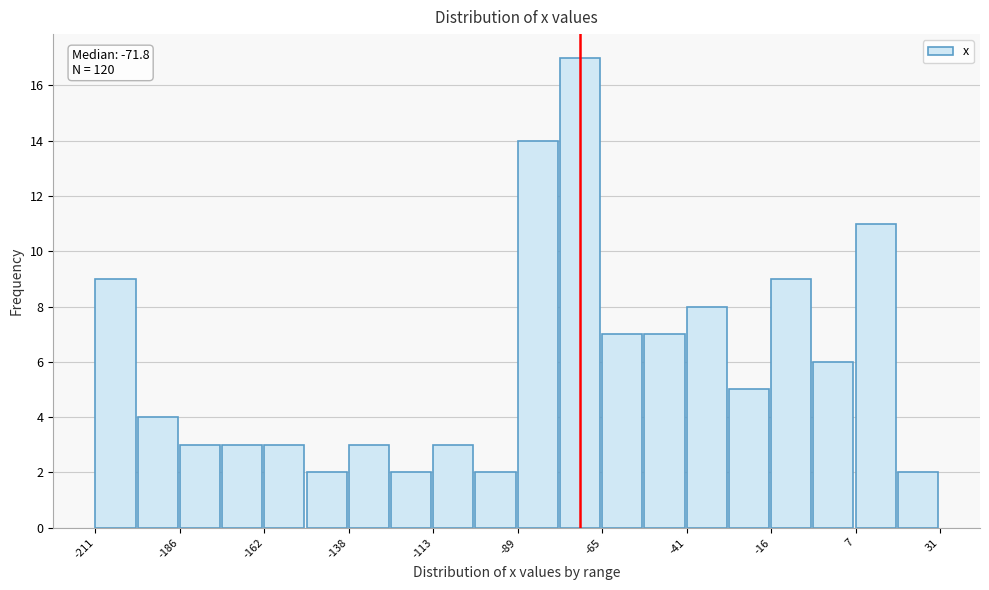

Read against the x-axis, roughly where is the centre of the tallest bar?

-70